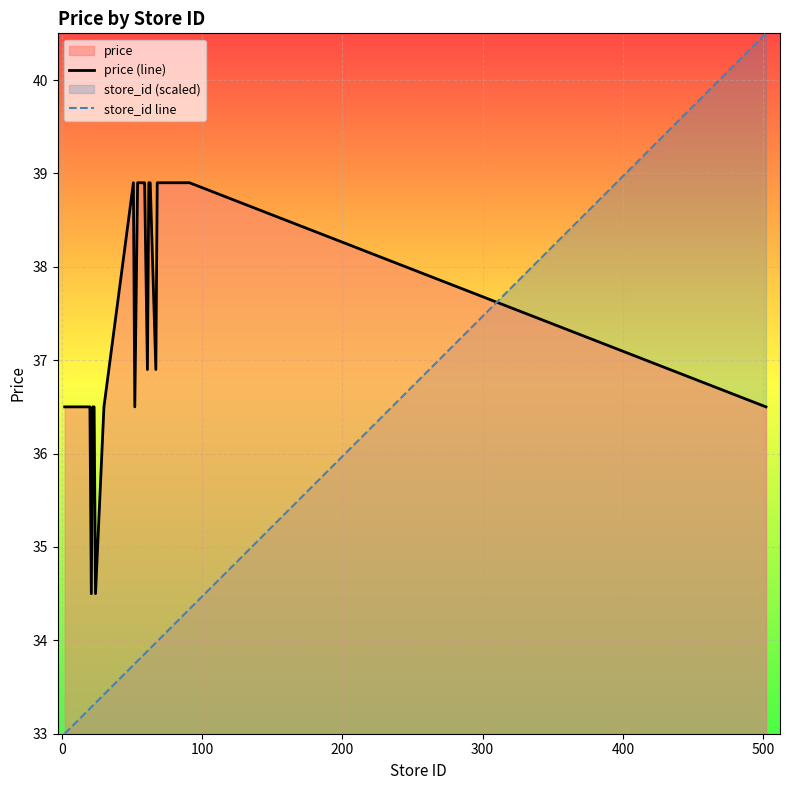

True or false: store_id line and price (line) cross at least once.

True